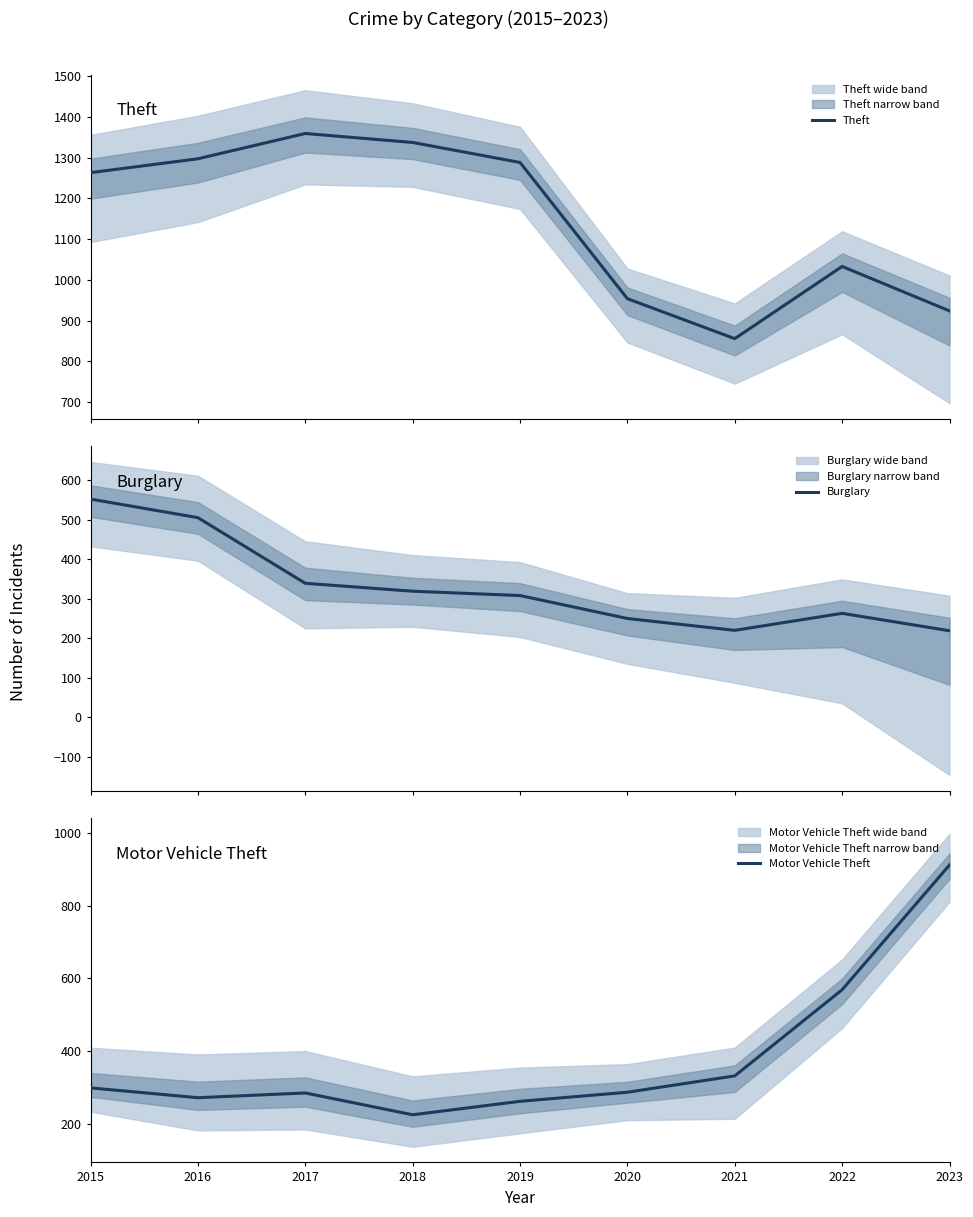

True or false: Theft has a value of 924 at 2023.

True